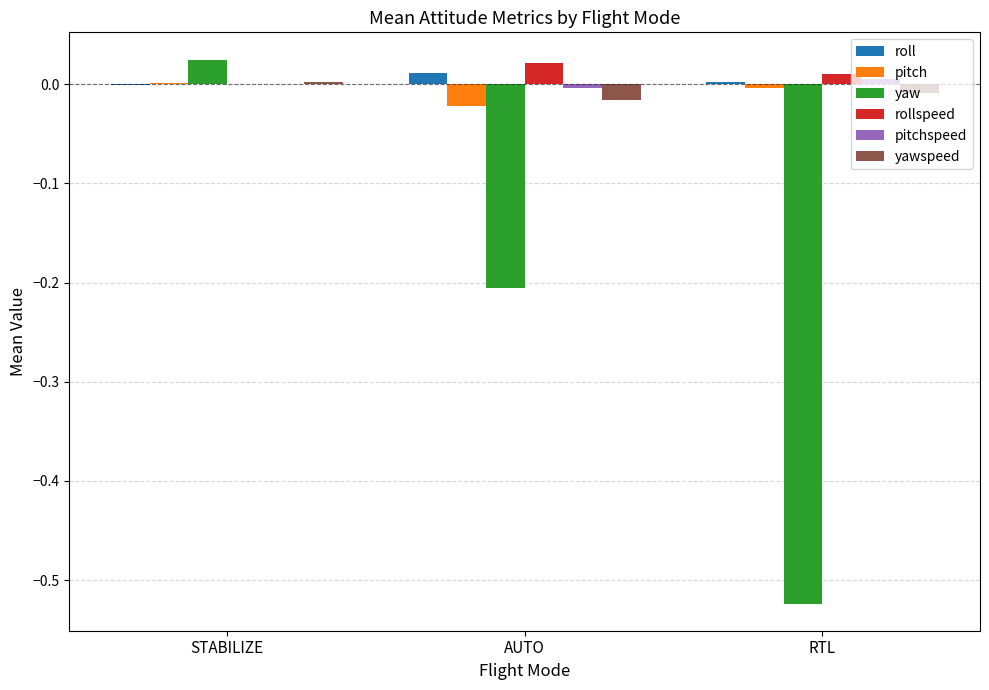

At which category is the sum across all series the highest?

STABILIZE